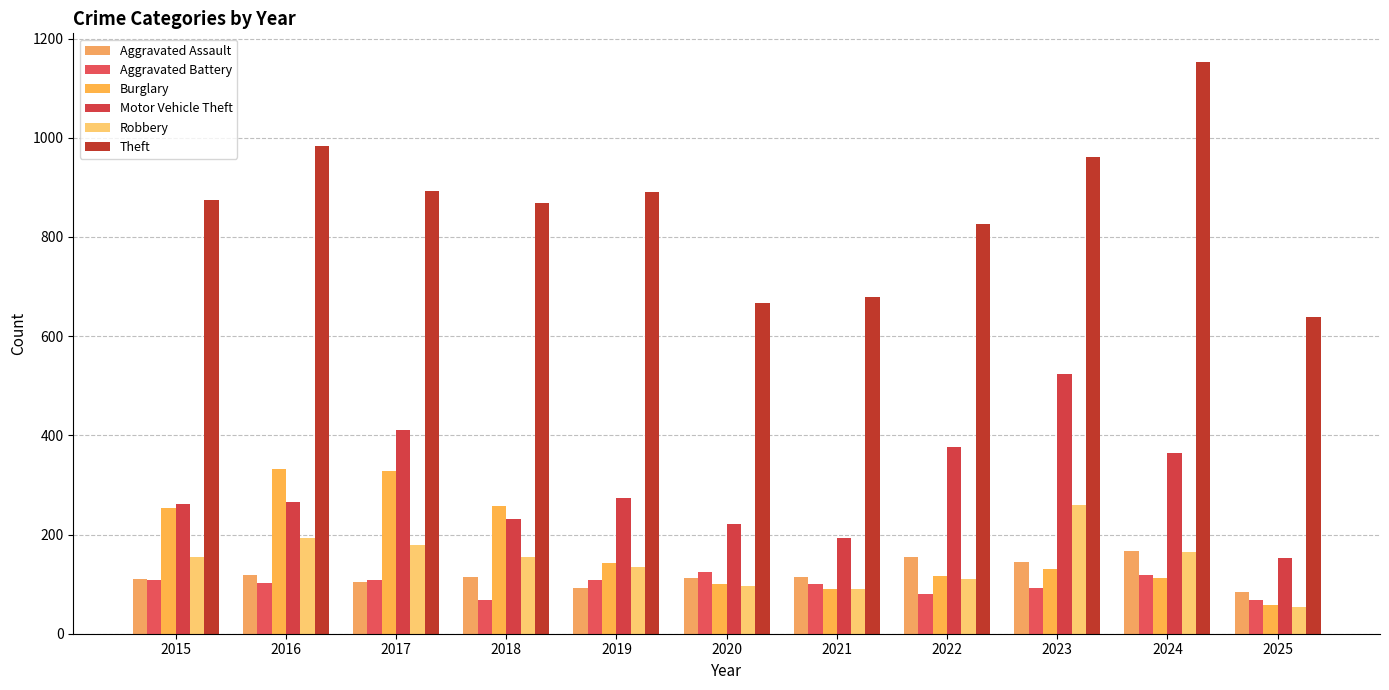

How many data points in Burglary are less than 130?

5